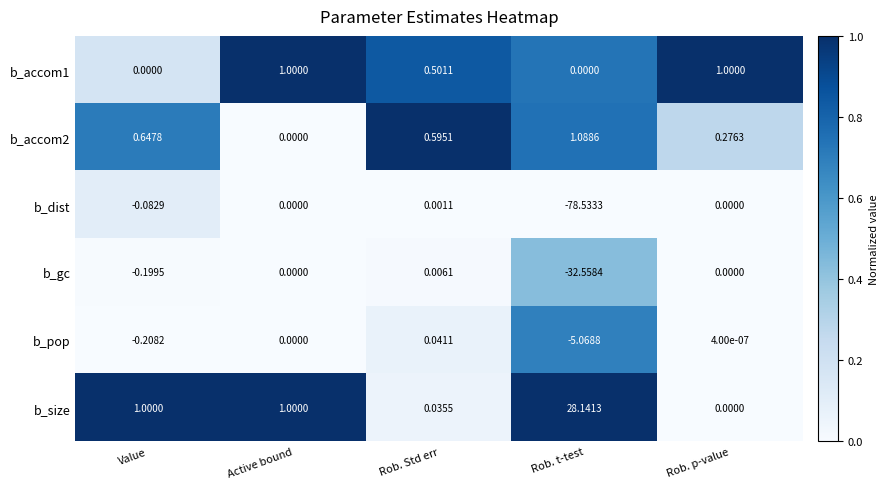

Which series has the widest spread of values?

b_dist